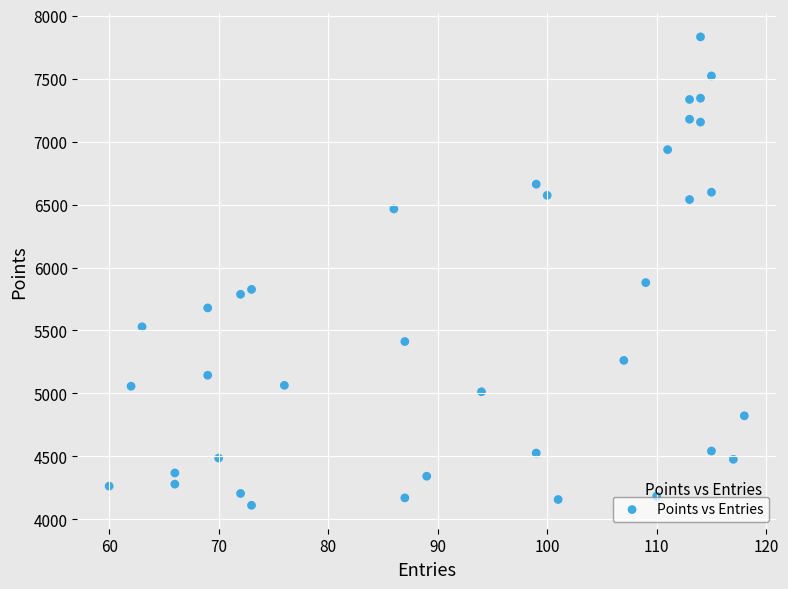

What is the range of X values (max minus min)?

58